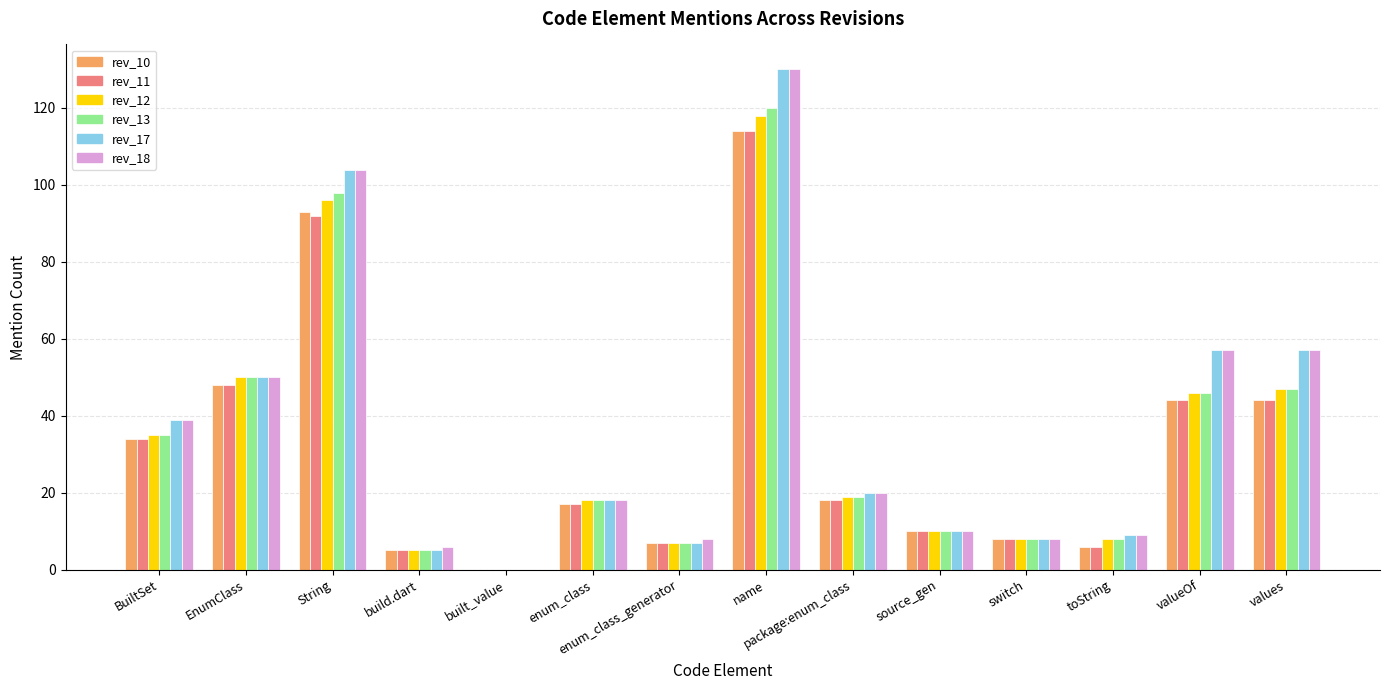

The value of rev_13 at values is 30. True or false?

False